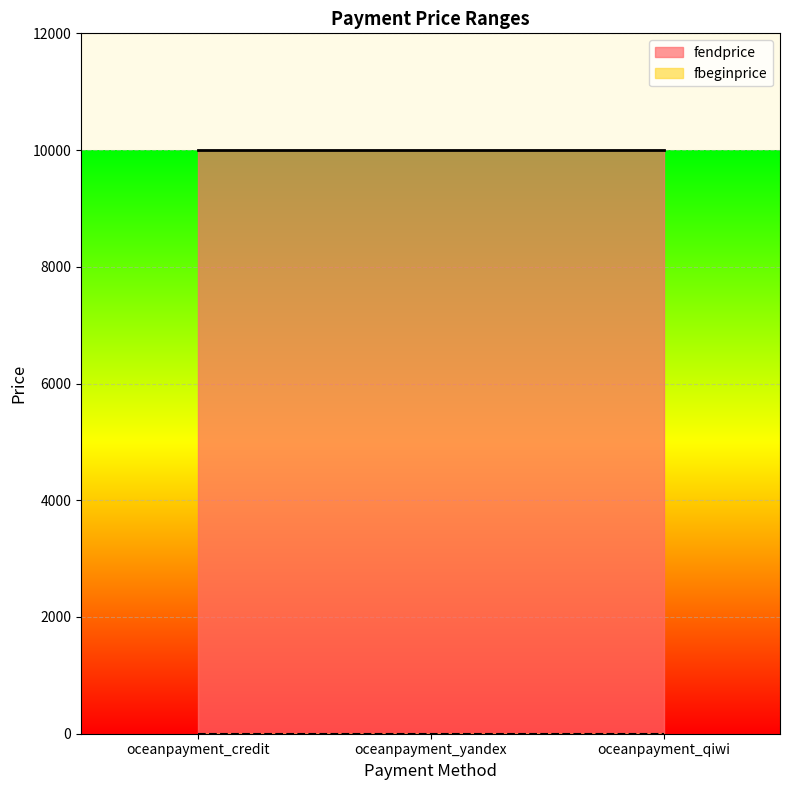

How many lines are shown in the chart?

2